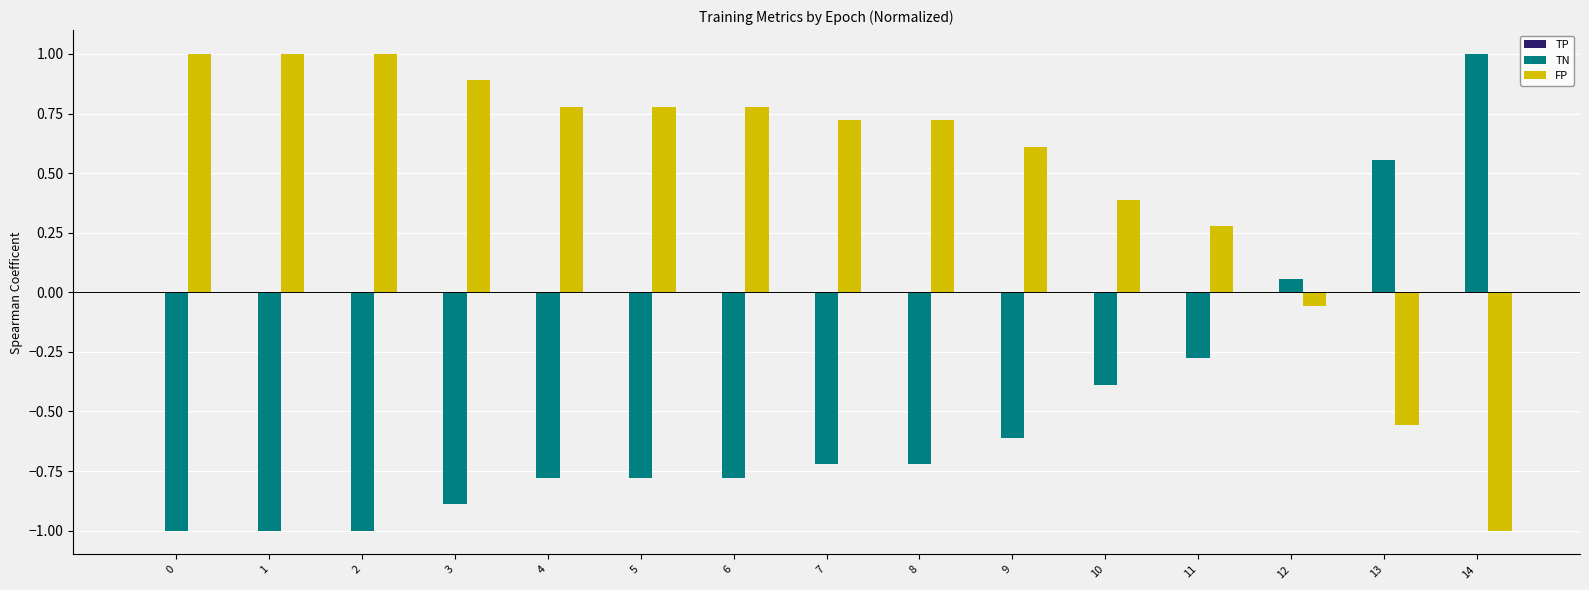

Where is FP nearest to the value 0?

12